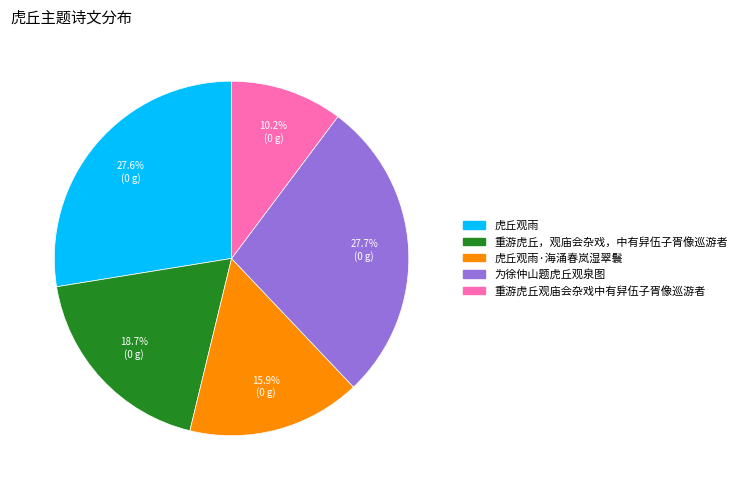

Does any single category account for the majority?

No